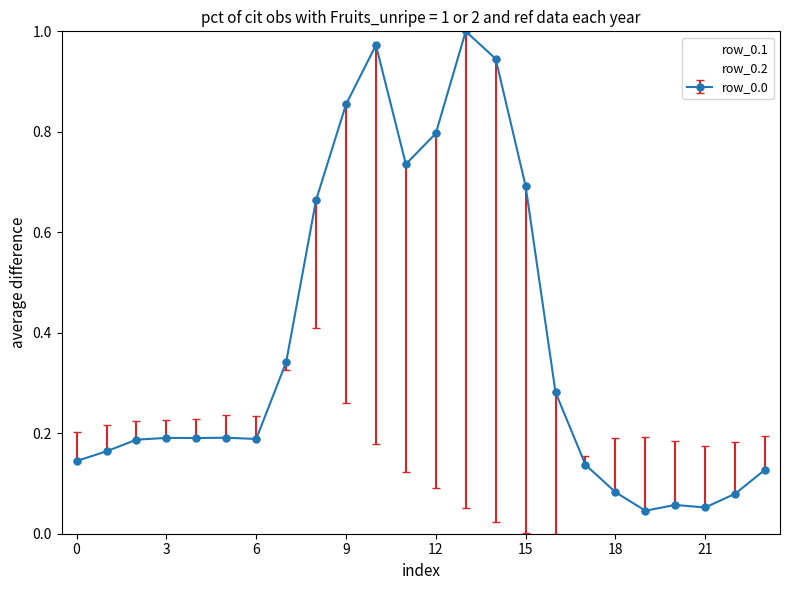

True or false: row_0.1 and row_0.0 intersect in this chart.

True